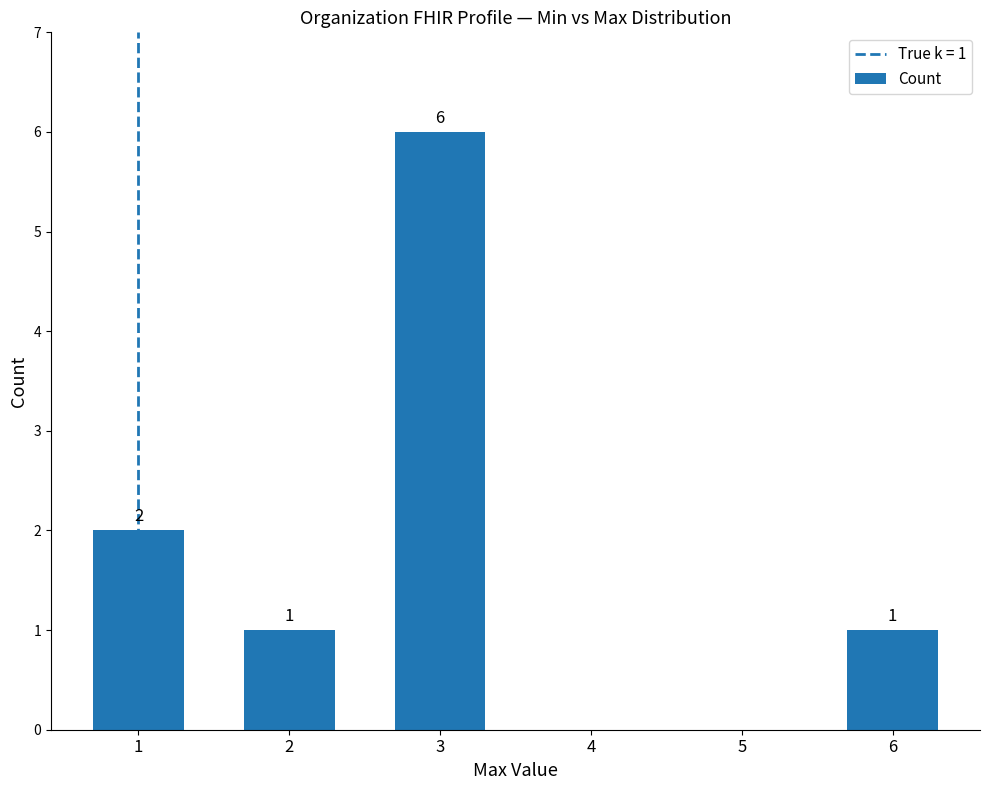

Which has a higher value, 3 or 2?

3